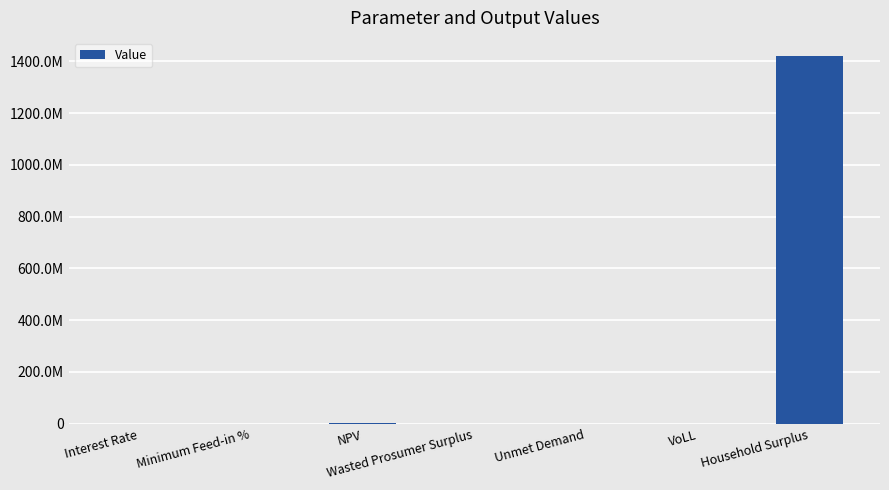

What is the minimum value shown in the chart?

0.1